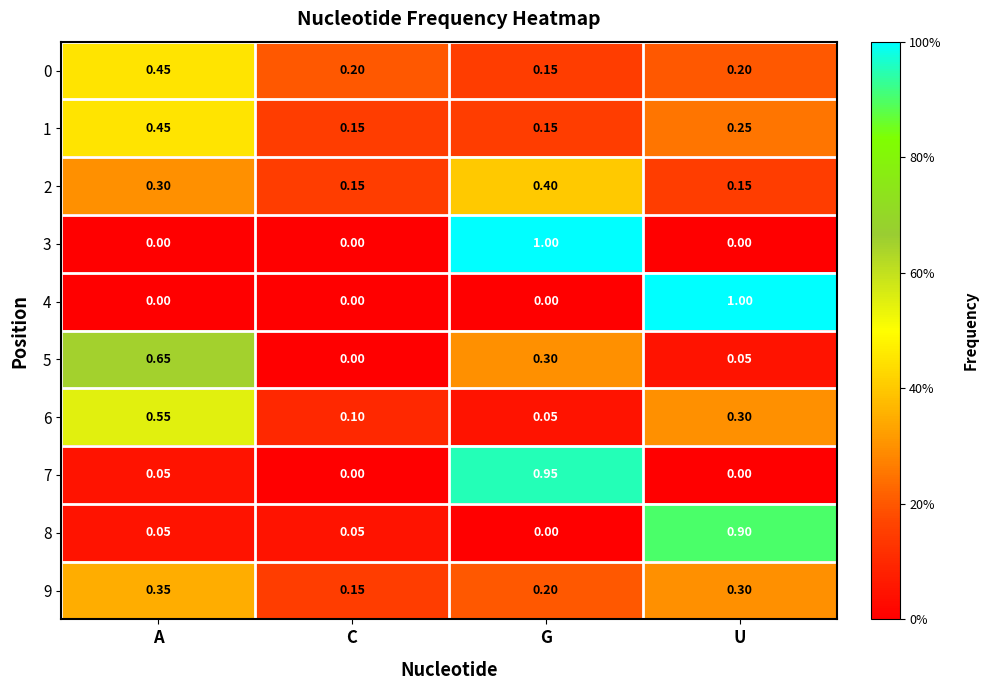

At which category is the sum across all series the highest?

G